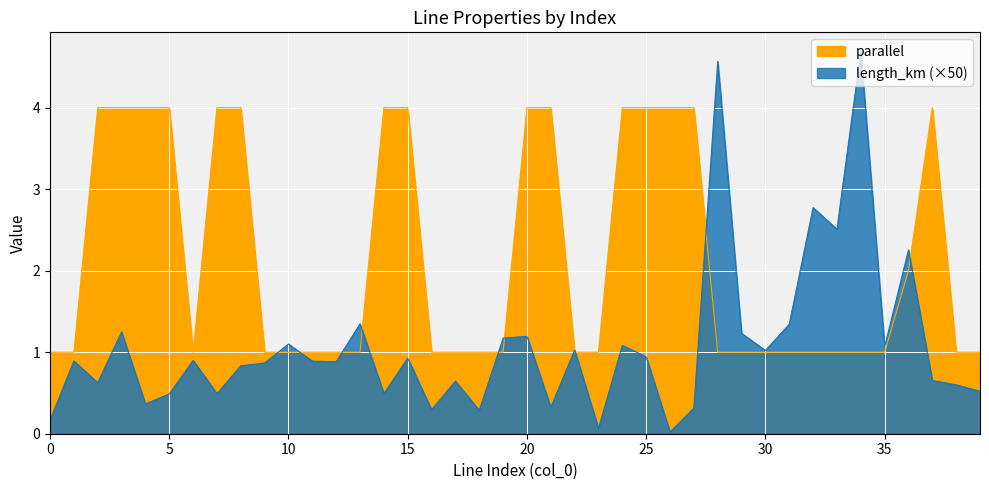

Which category has the highest value across all series?

34